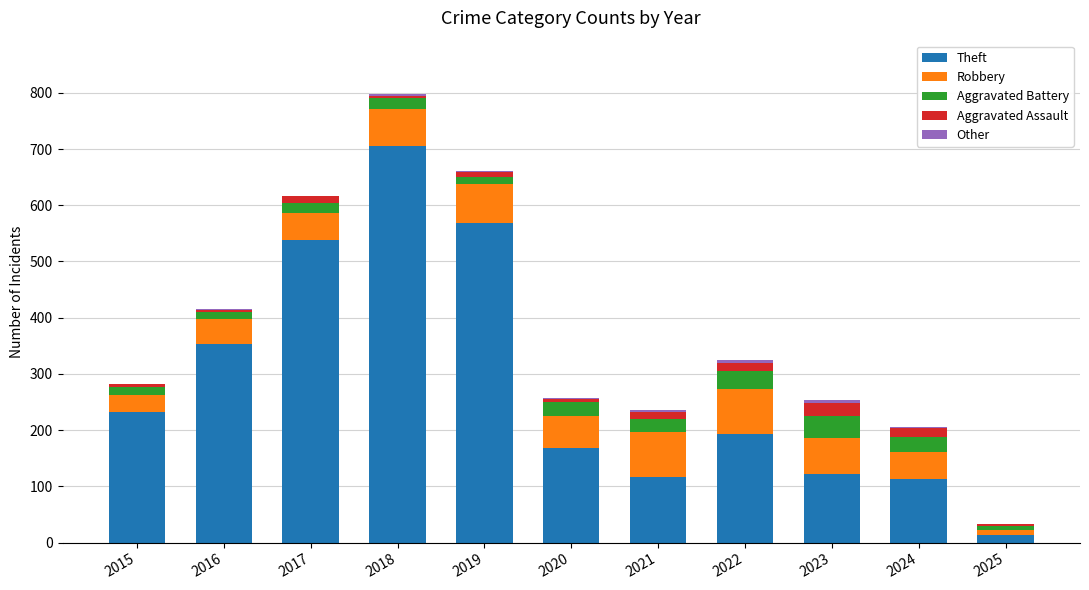

What is the total value across all series at 2023?

253